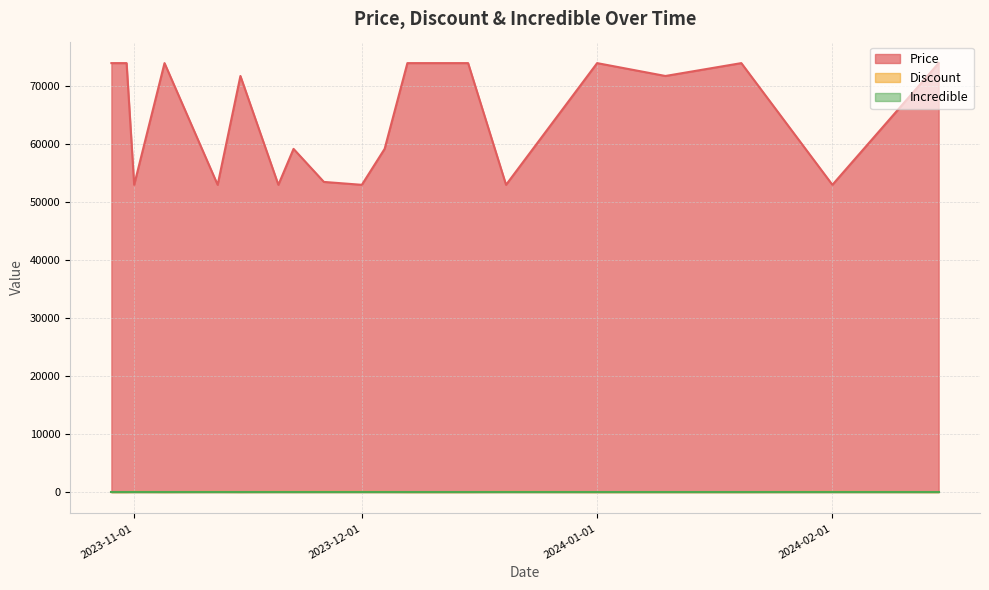

What is the difference between the highest and lowest values at 2024-01-10?

71777